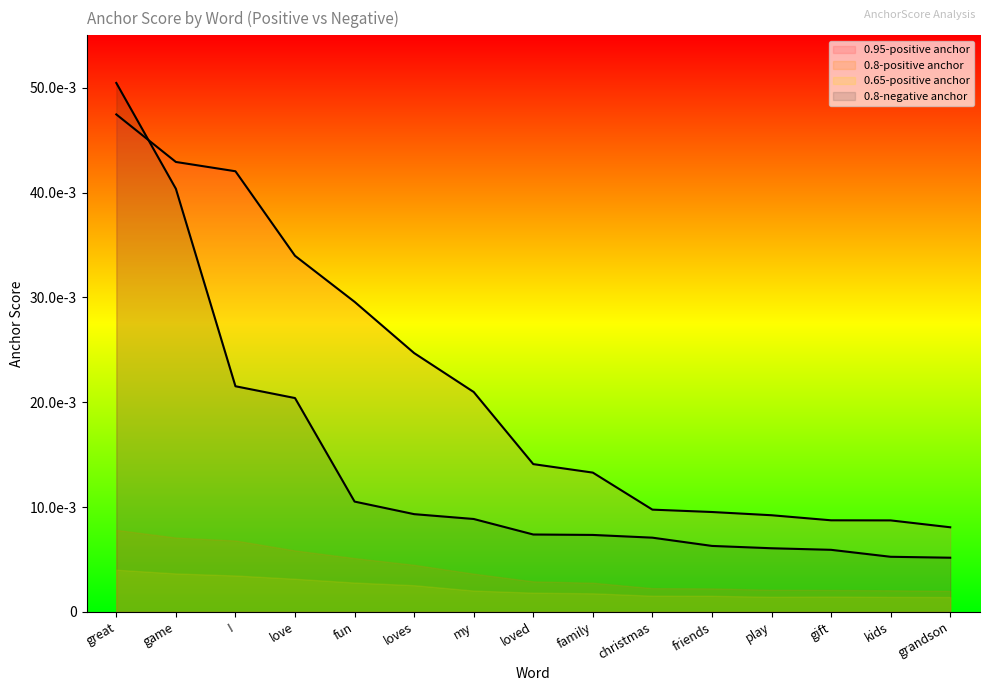

Does the chart display data point markers on the line(s)?

No